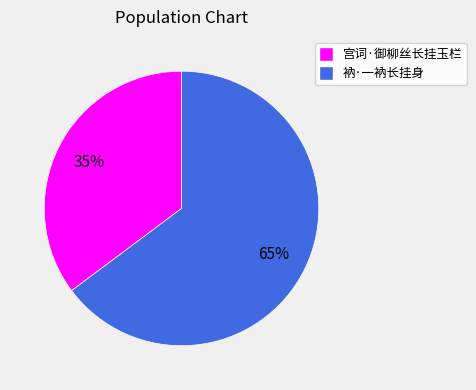

To the nearest percent, what is the combined percentage of 衲·一衲长挂身 and 宫词·御柳丝长挂玉栏?

100%